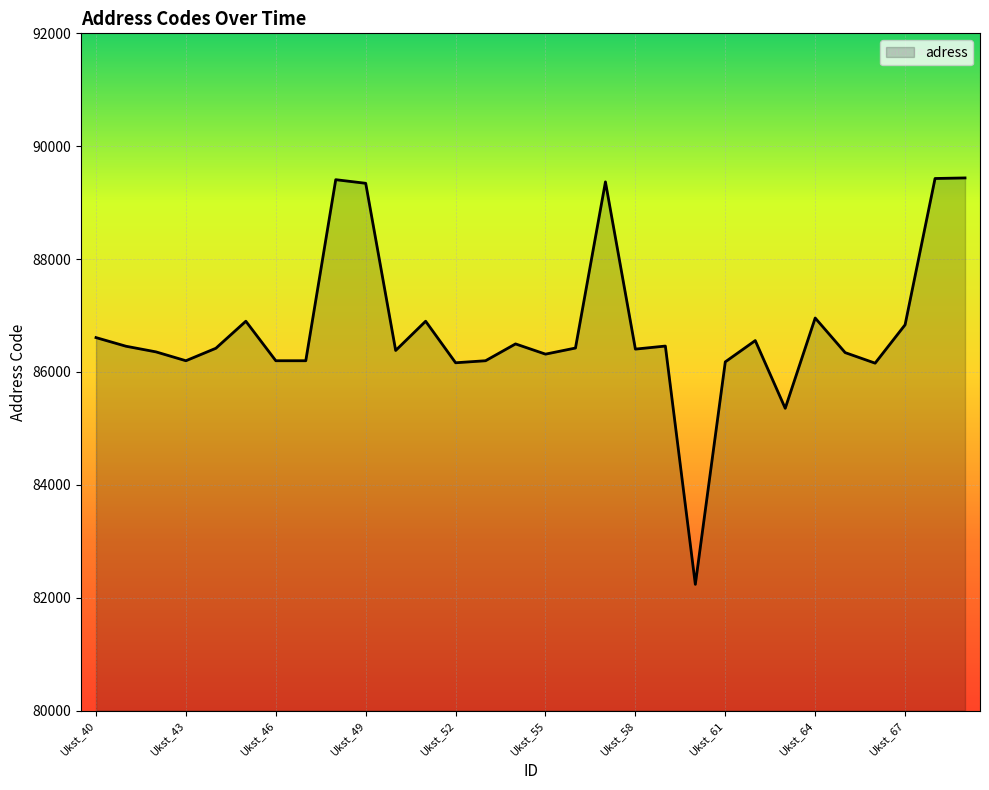

What is the greatest value displayed?

89438